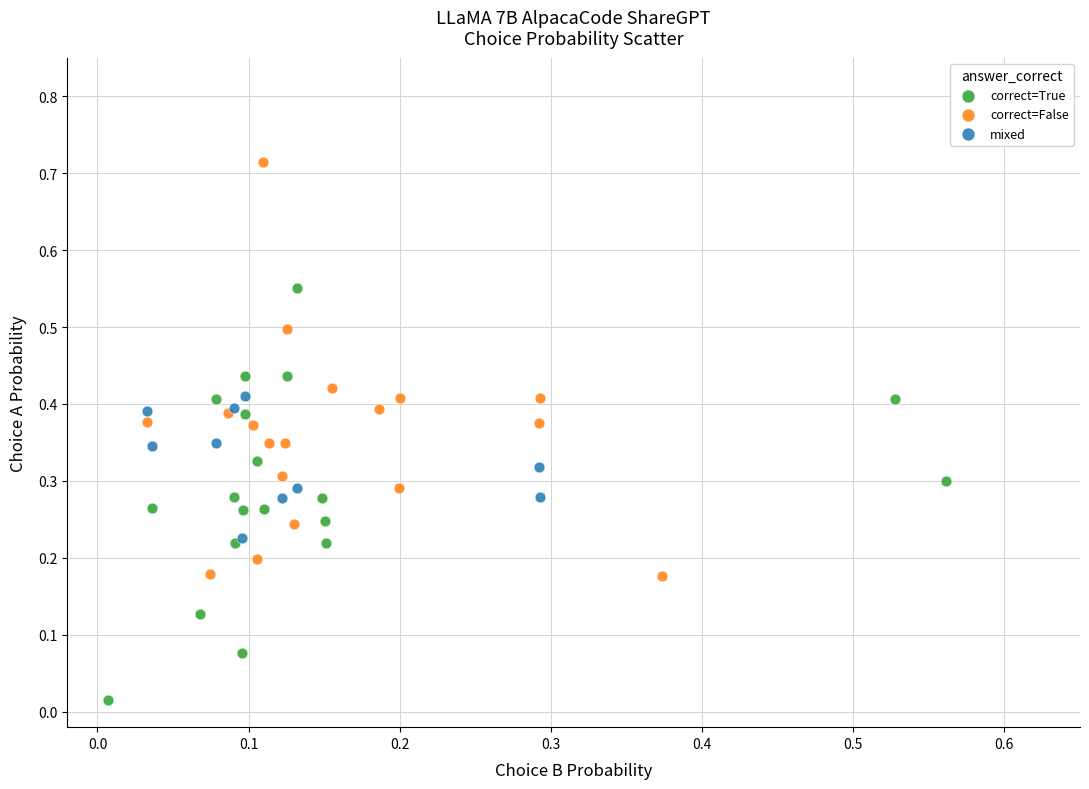

Which series contains the highest Y value?

correct=False